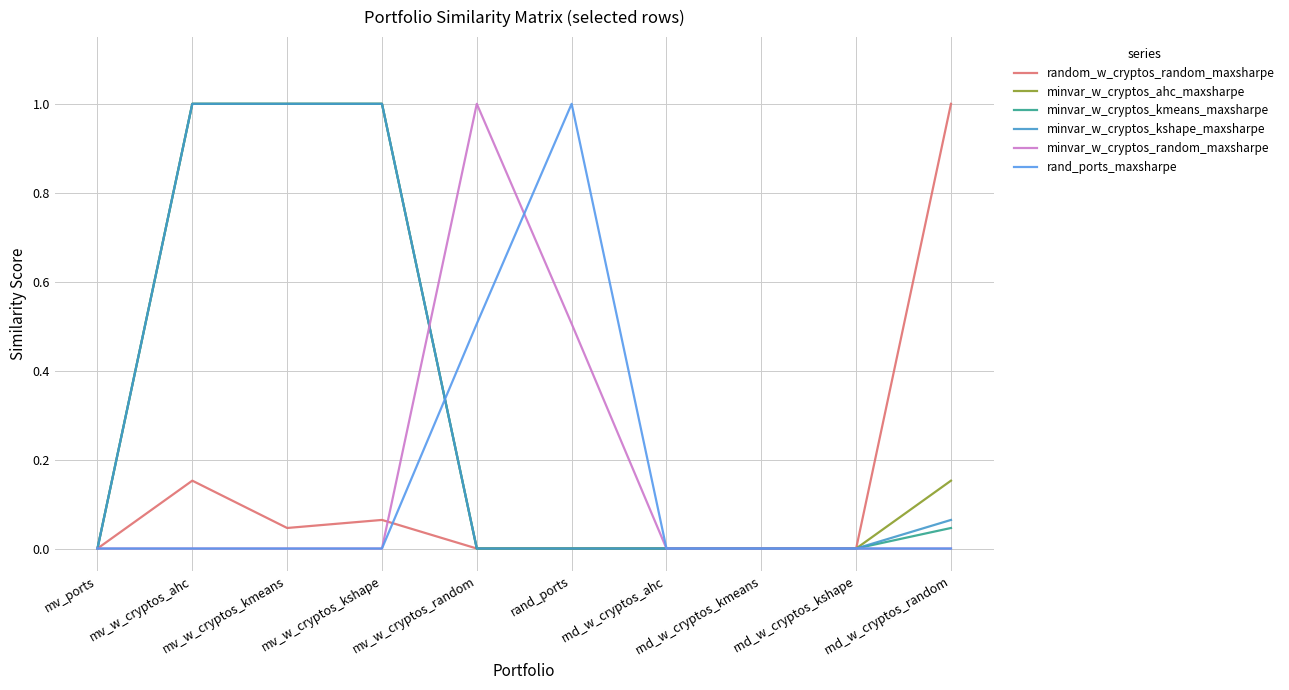

True or false: random_w_cryptos_random_maxsharpe and minvar_w_cryptos_kmeans_maxsharpe cross at least once.

False